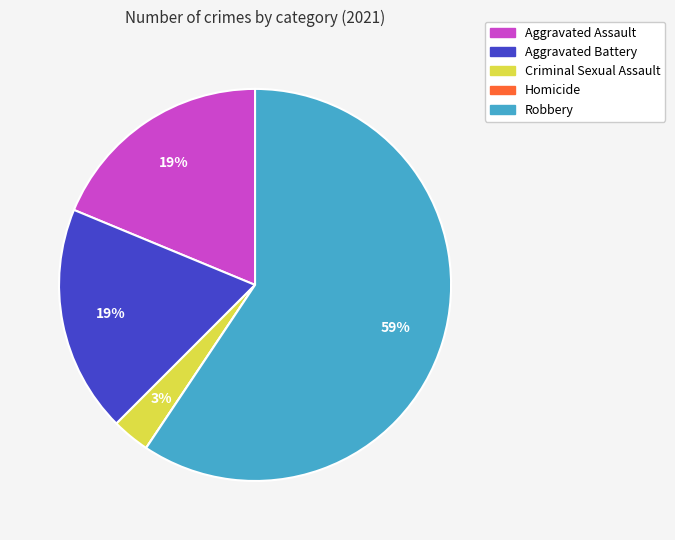

To the nearest percent, what is the difference between the largest and smallest slice percentages?

59%